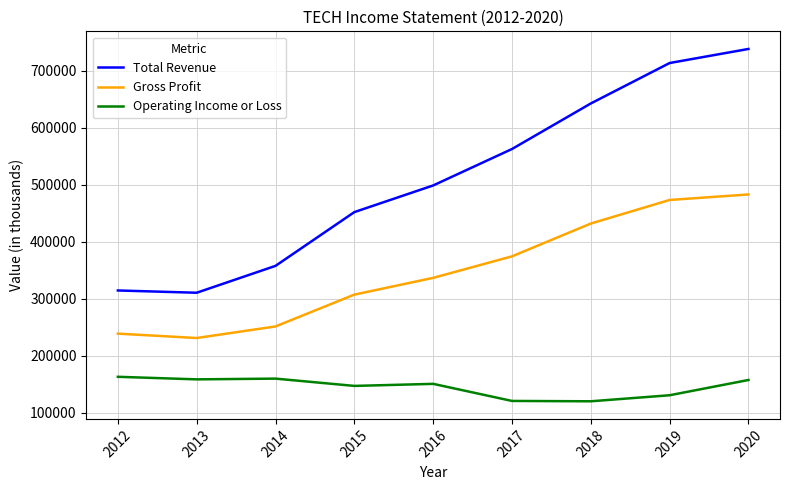

What is the maximum value shown in the chart?

738700